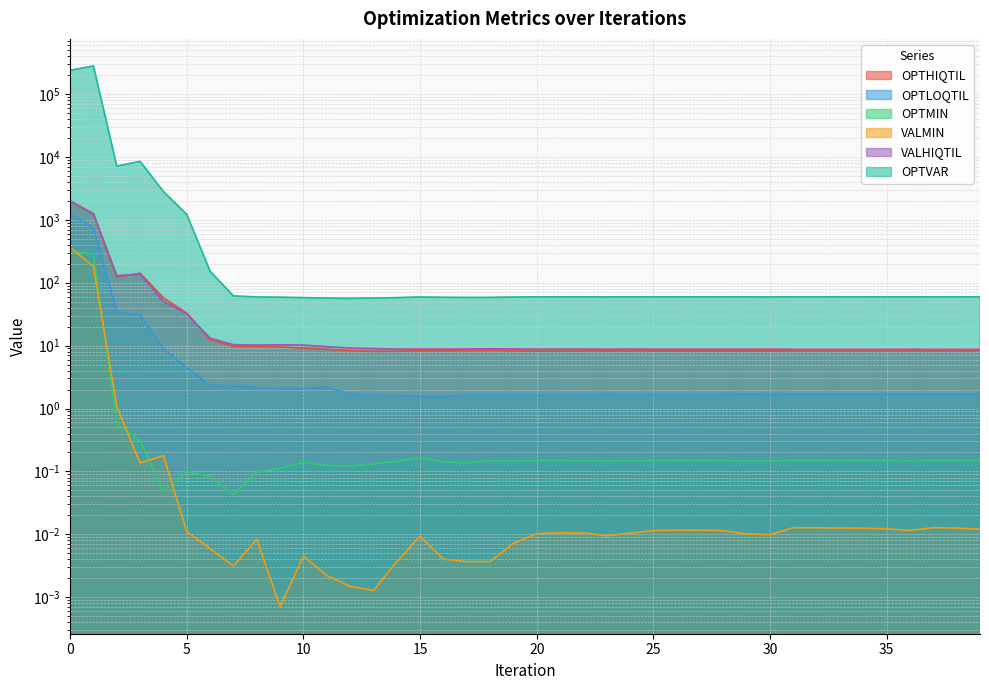

Is it true that OPTHIQTIL equals 14.7 at 16?

False